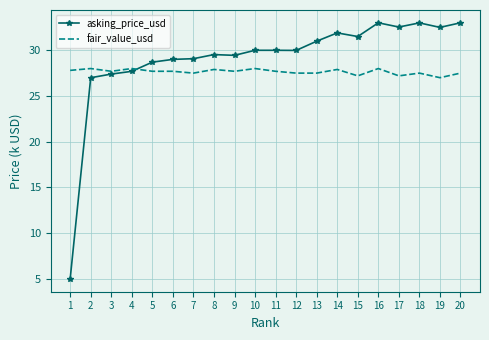

Is the value of asking_price_usd at 18 greater than the value of fair_value_usd at 14?

Yes